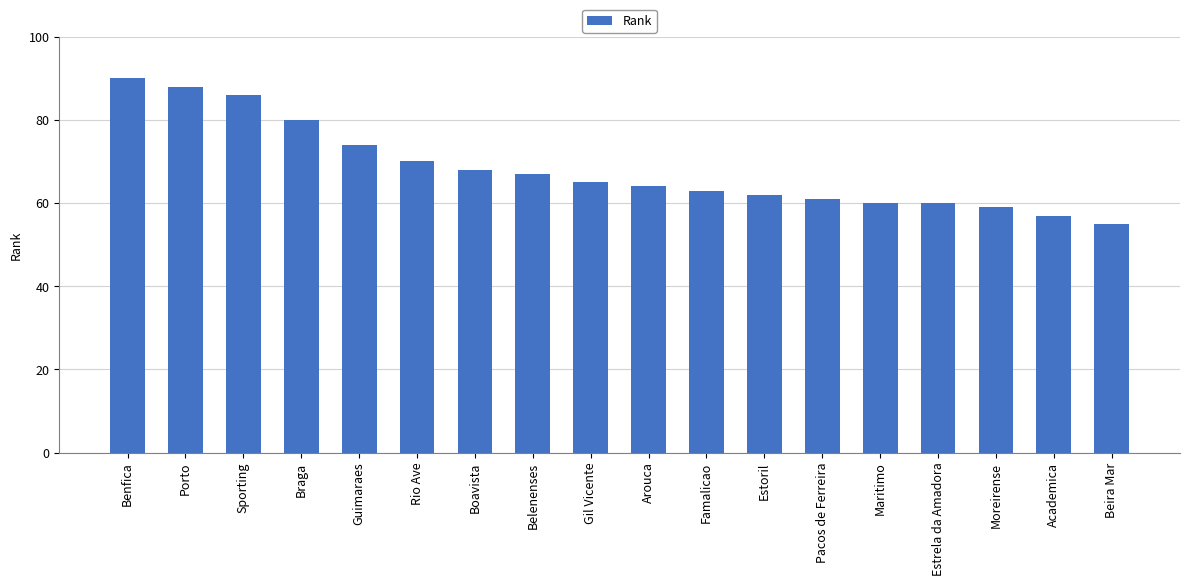

How many values are below 65?

9